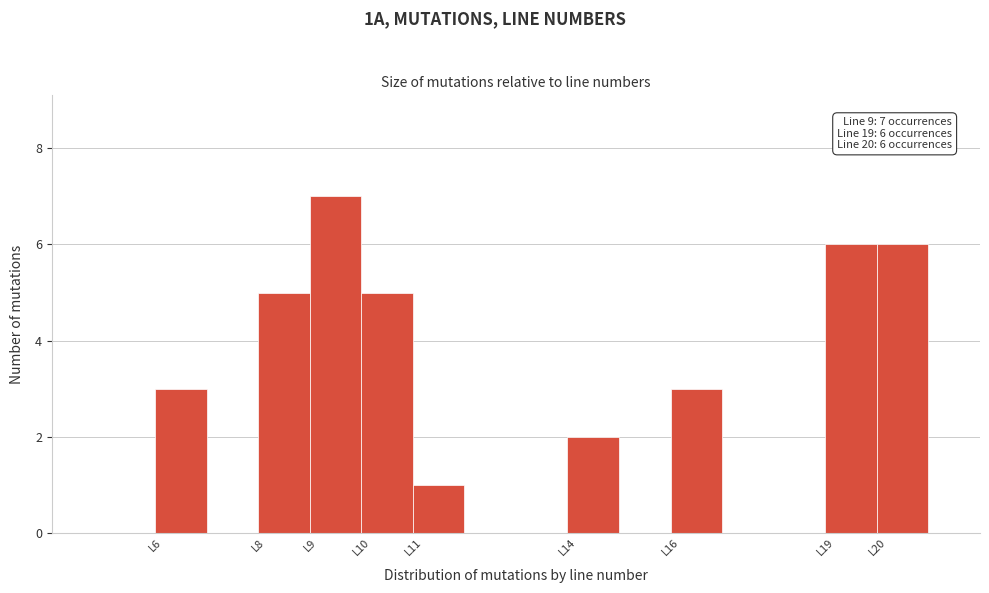

Which range on the x-axis has the tallest bar?

9 to 10